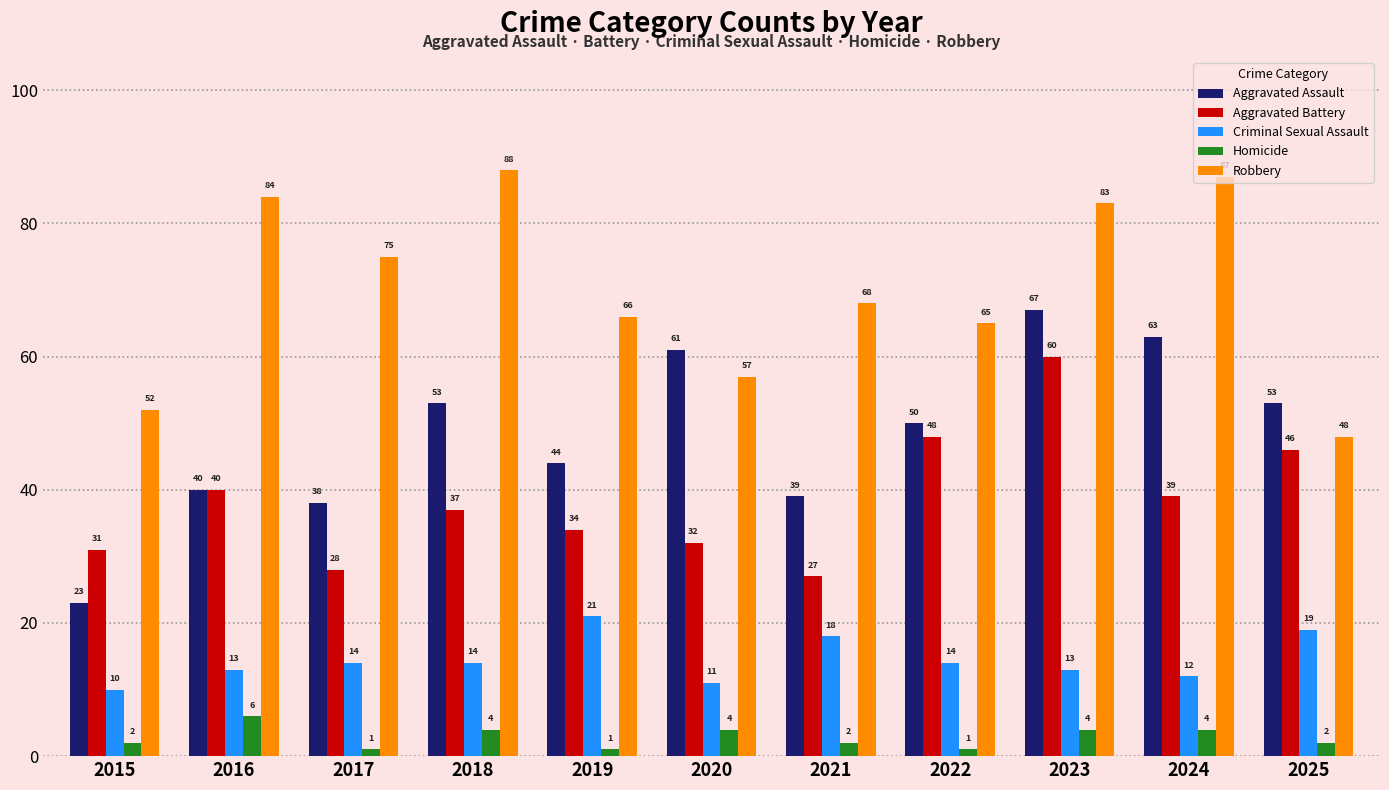

Read the Aggravated Battery value at 2018, to the nearest 5.

35